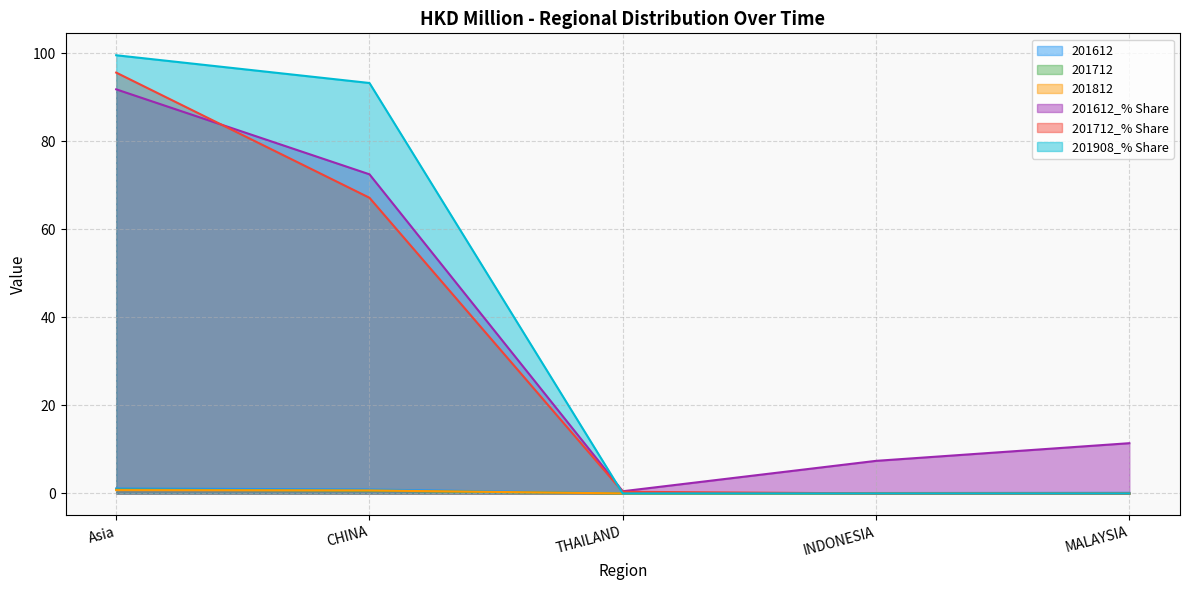

Is the value of 201612 at MALAYSIA greater than the value of 201712_% Share at MALAYSIA?

Yes